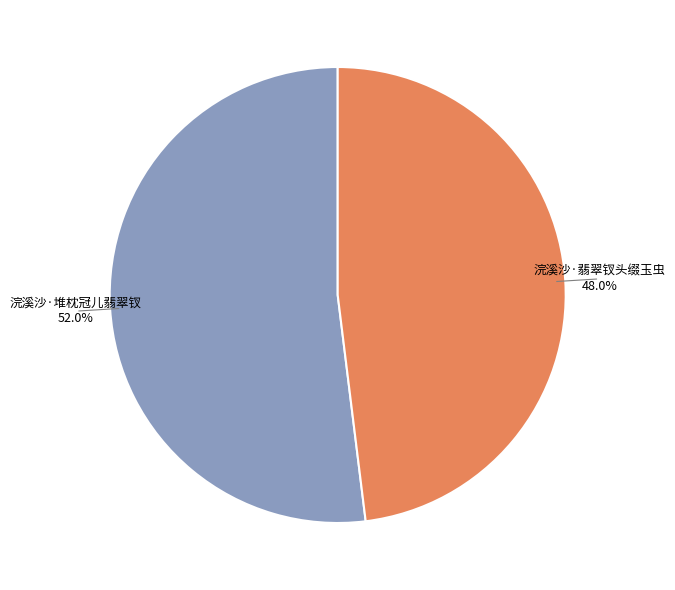

To the nearest percent, what portion does 浣溪沙·堆枕冠儿翡翠钗 represent?

52%